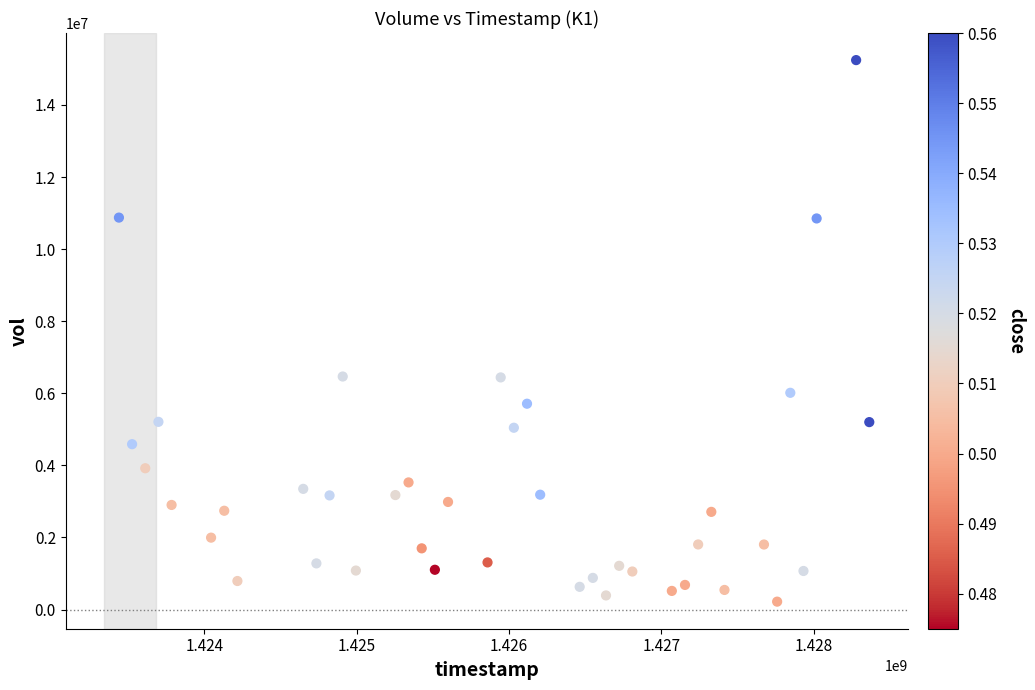

What is the range of Y values (max minus min)?

15024900